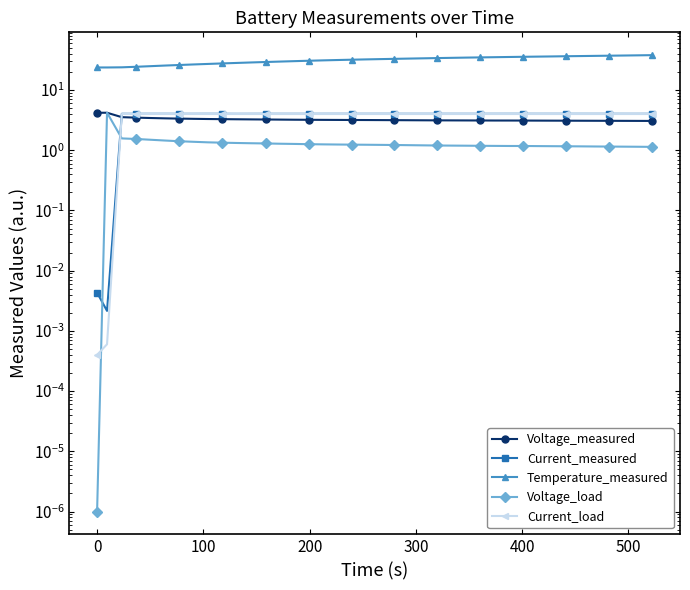

In Current_measured, how many points are higher than both neighbors (excluding endpoints)?

13